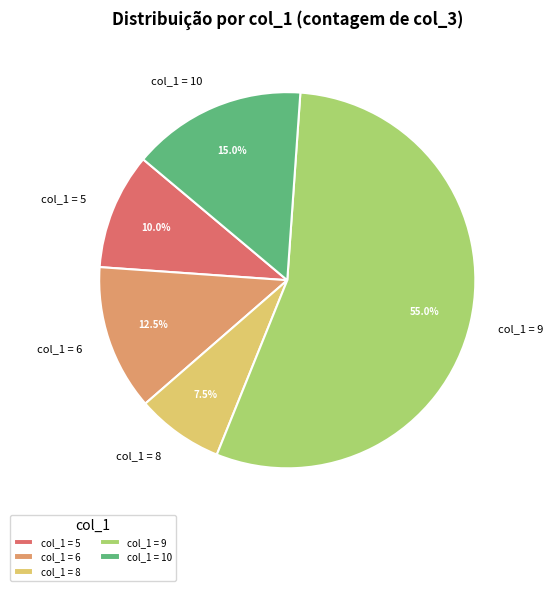

How many slices are in this pie chart?

5